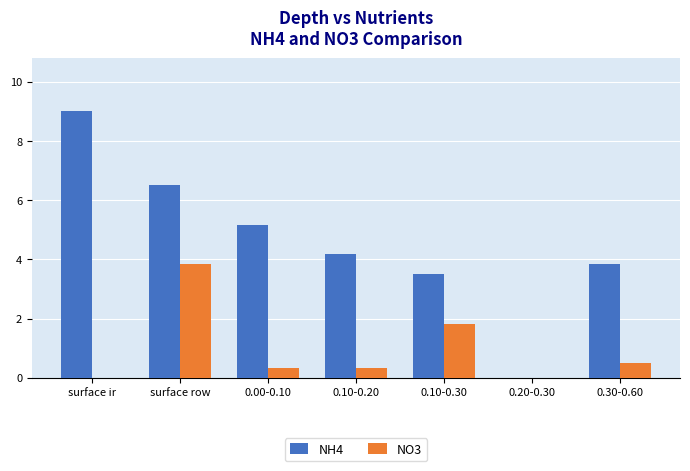

Which category has the highest value in the NO3 series?

surface row